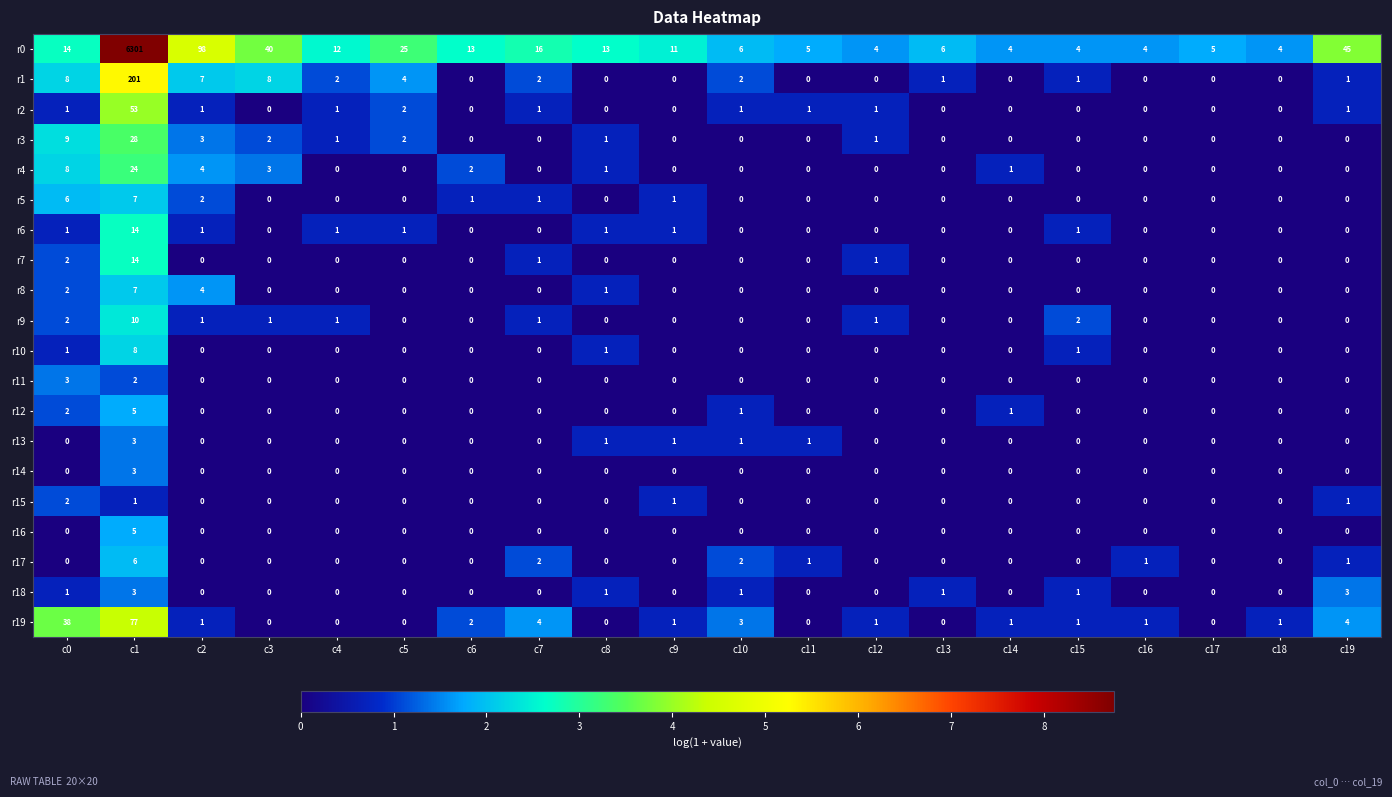

Is it true that r7 equals 7 at c6?

False